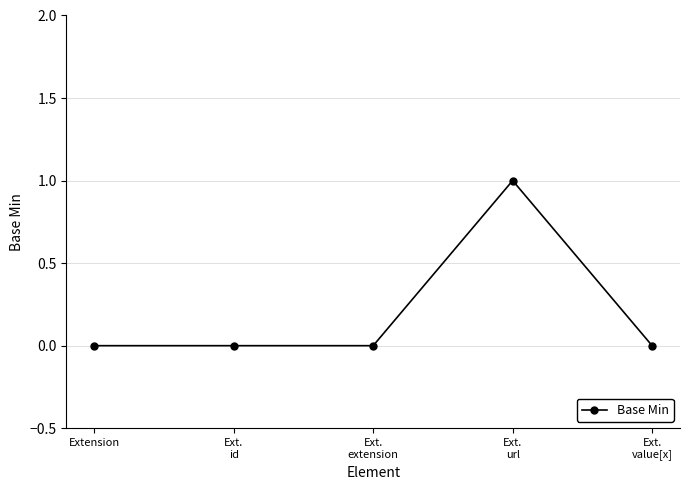

What position from the left is Ext.
extension?

3